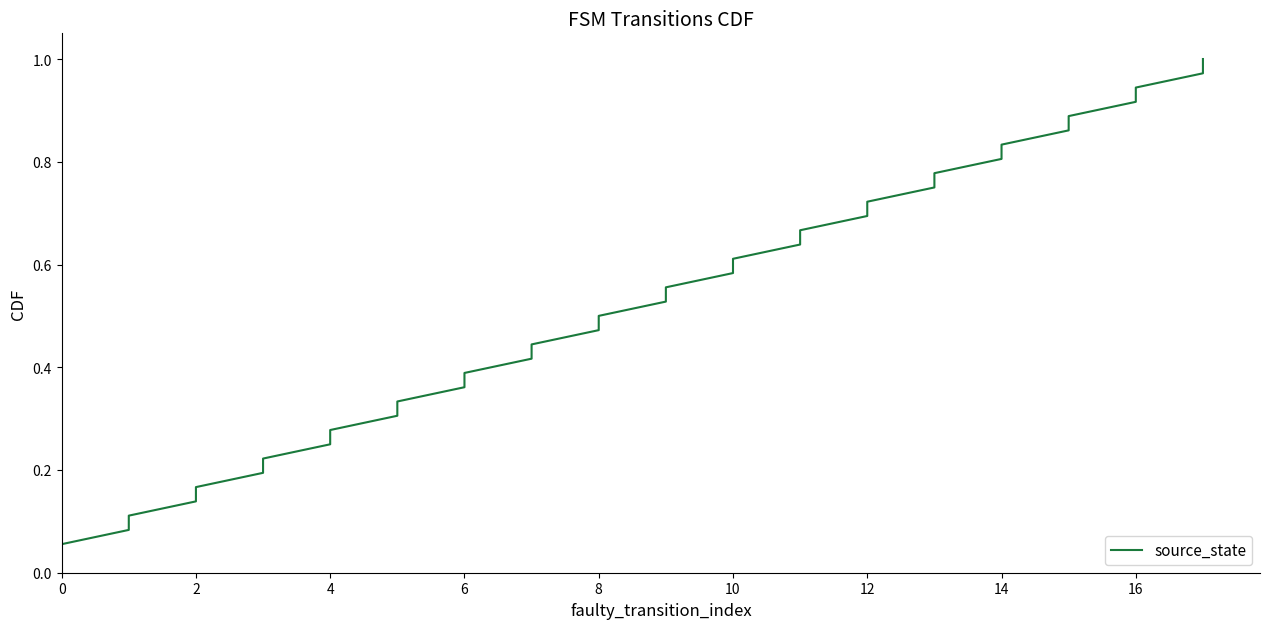

What is the label of the 26th point from the right?

10